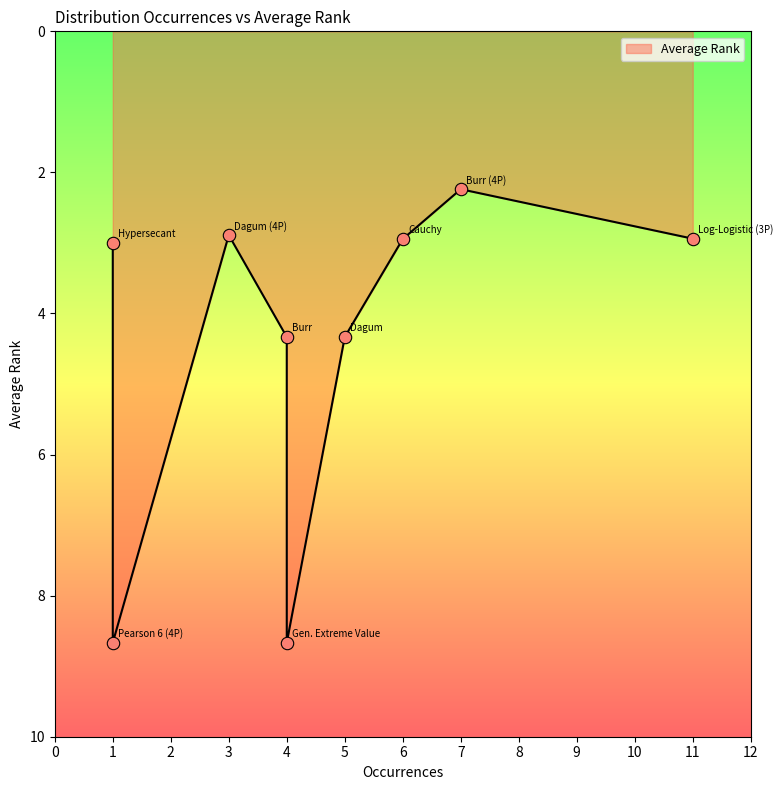

What is the change in value from Hypersecant to Pearson 6 (4P)?

+5.7